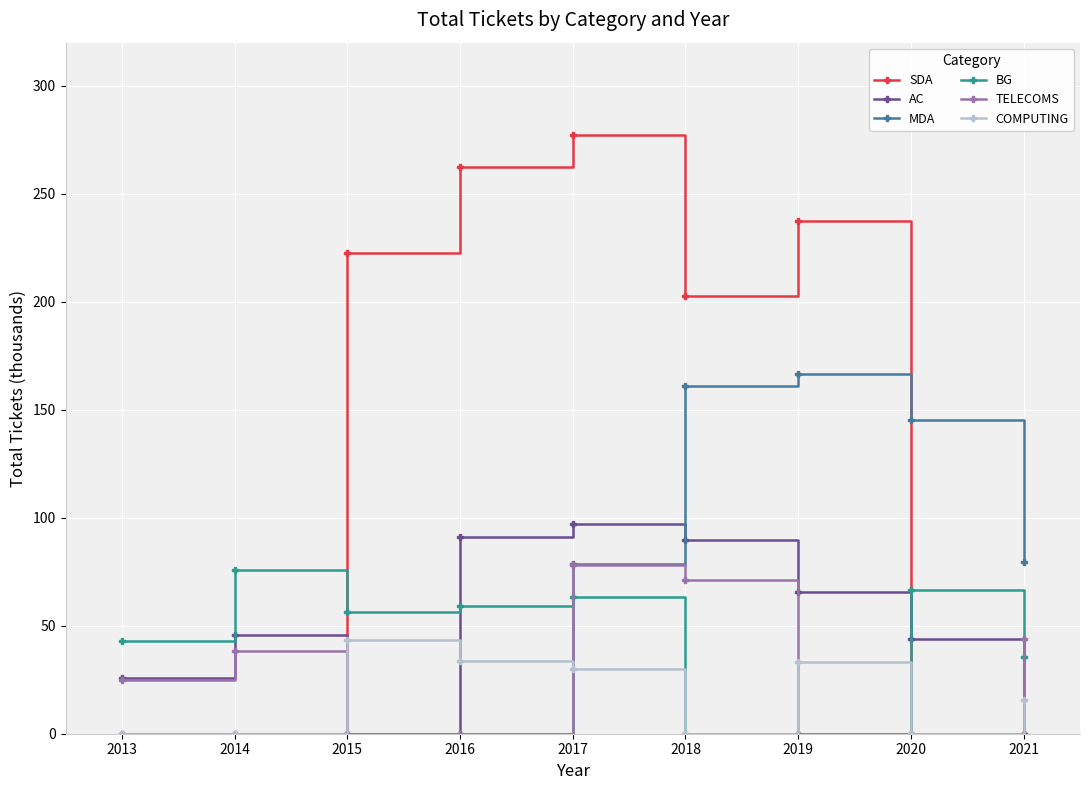

What is the sum of all MDA values?

631.2